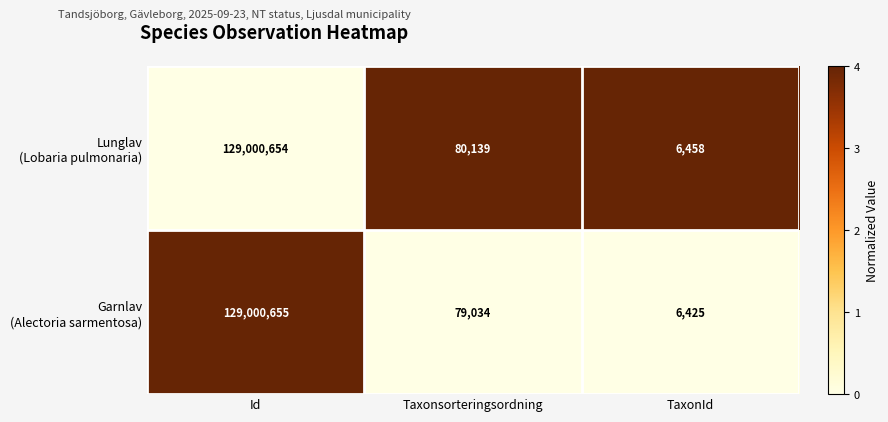

How many distinct data groups are displayed?

2